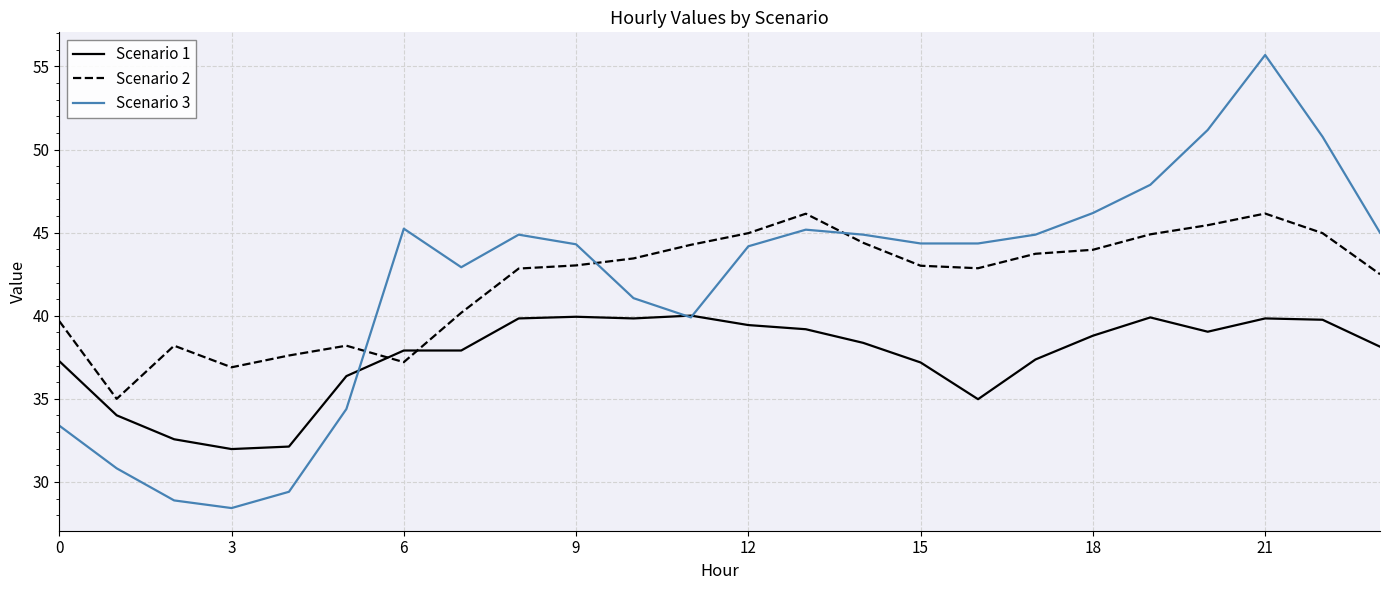

List the series in order of their peak value, lowest first.

Scenario 1, Scenario 2, Scenario 3